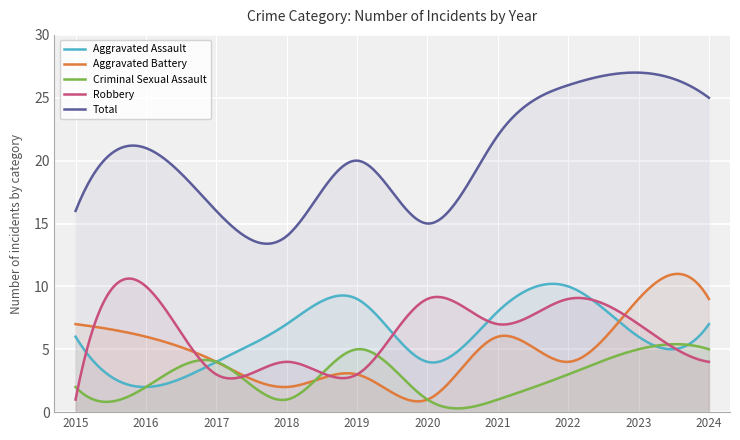

The Robbery series shows 4 at 2018. True or false?

True